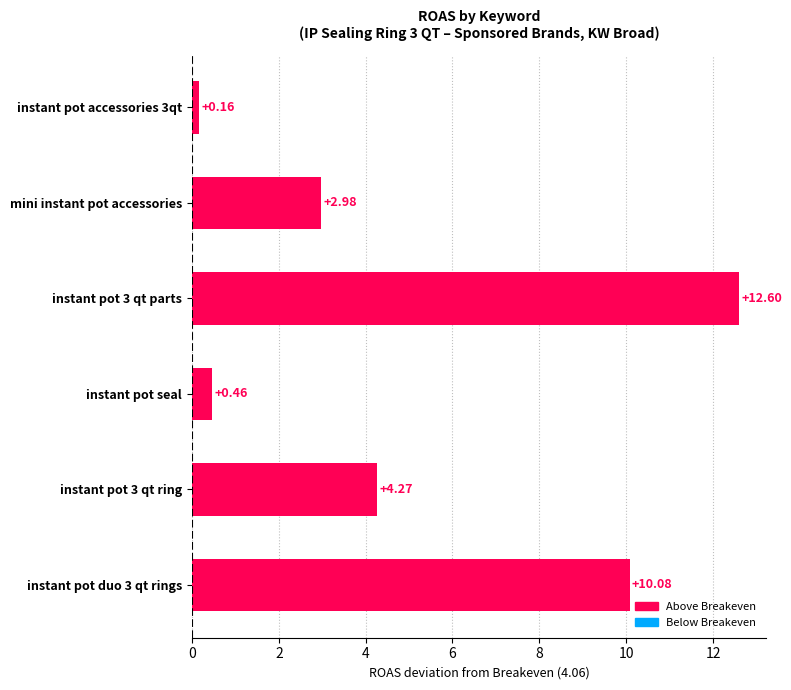

List the labels in order of value, largest first.

instant pot 3 qt parts, instant pot duo 3 qt rings, instant pot 3 qt ring, mini instant pot accessories, instant pot seal, instant pot accessories 3qt